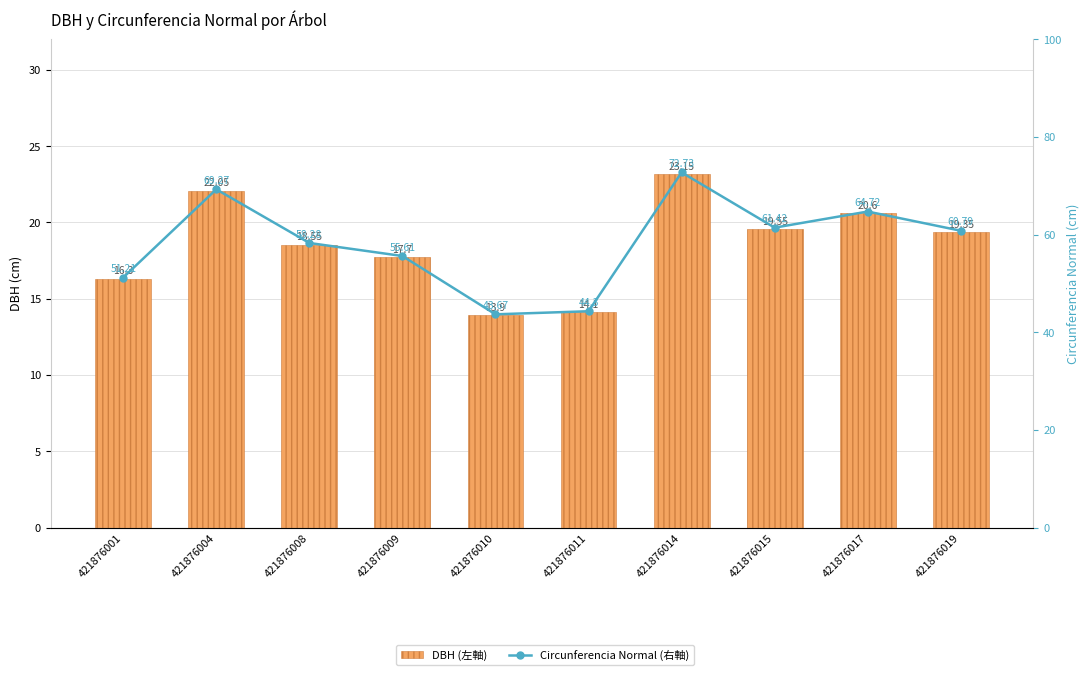

Which series changed the most between 421876009 and 421876011?

Circunferencia Normal (右軸)